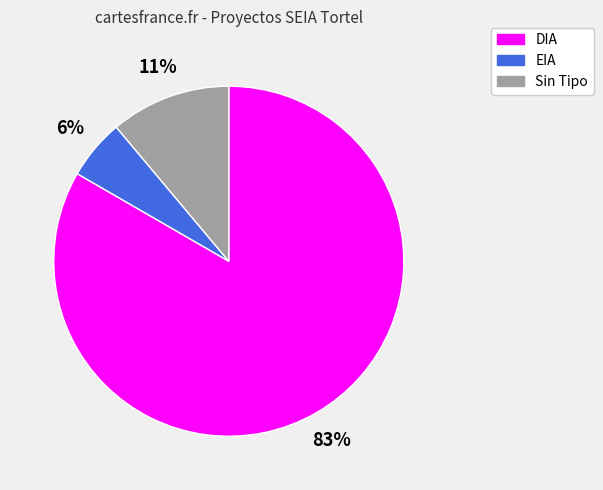

Which has a higher value, EIA or DIA?

DIA